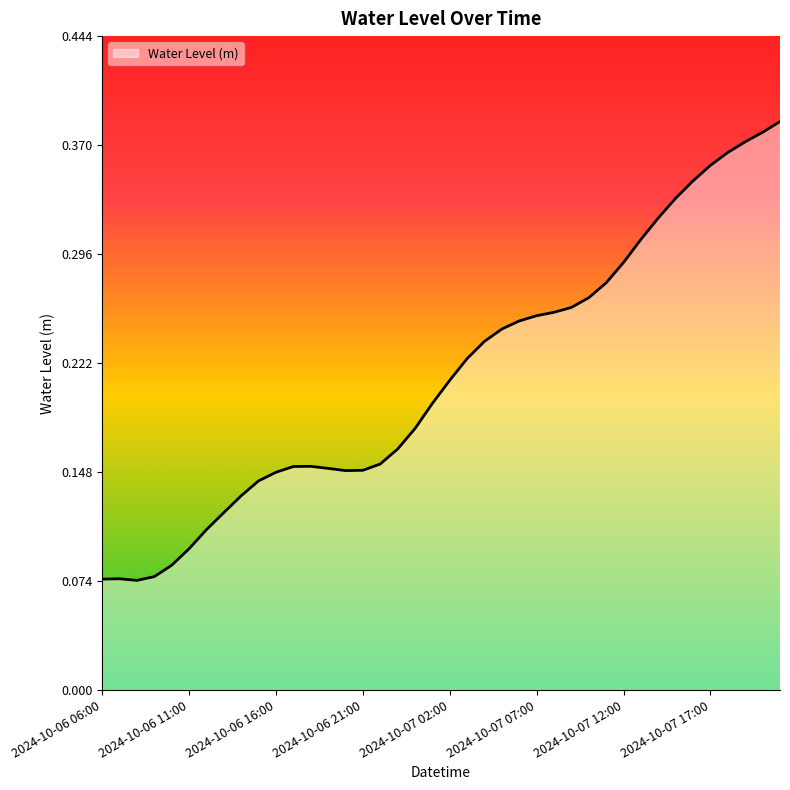

How many lines are shown in the chart?

1